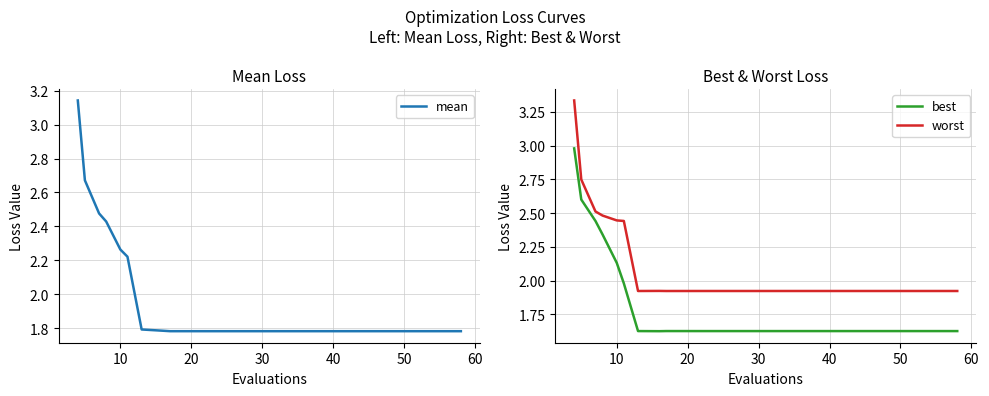

True or false: best and worst cross at least once.

False